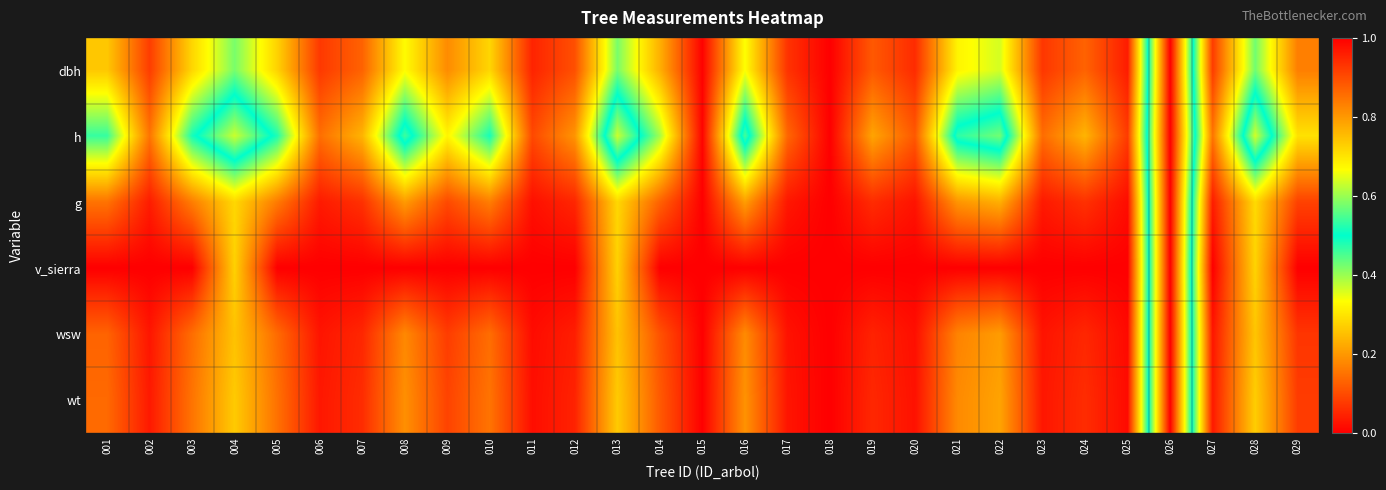

At which category does the chart reach its peak across all series?

026